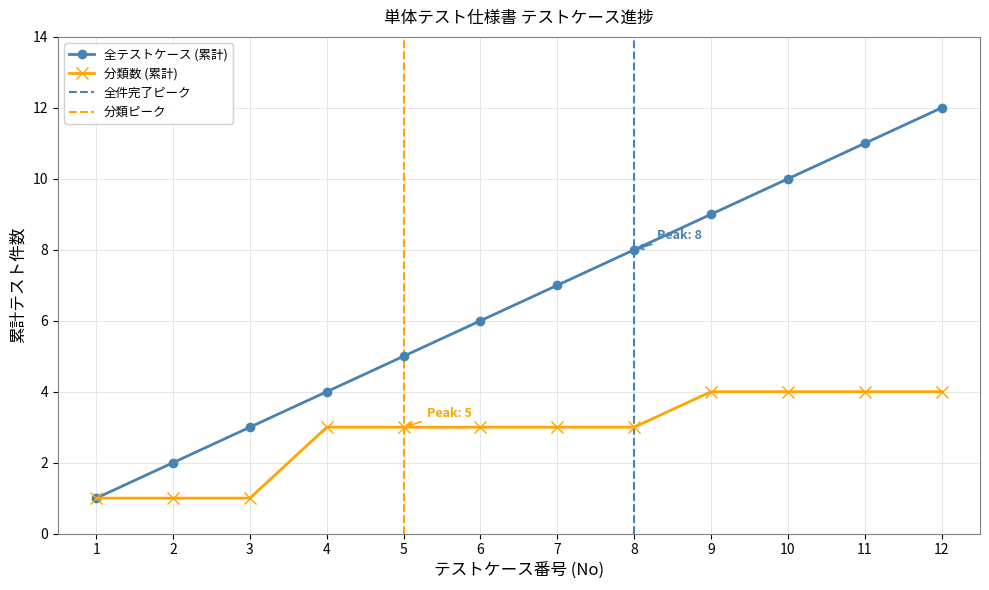

What is the smallest value displayed?

1